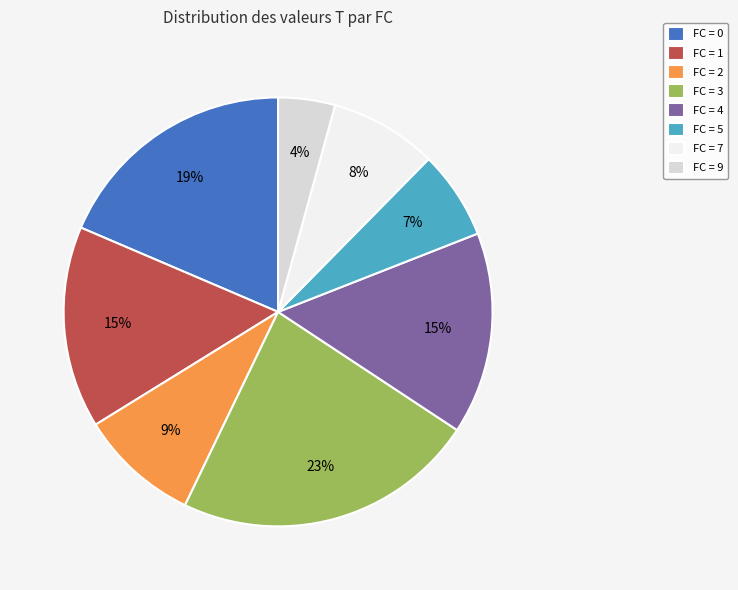

What is the smallest slice in the pie chart?

FC = 9